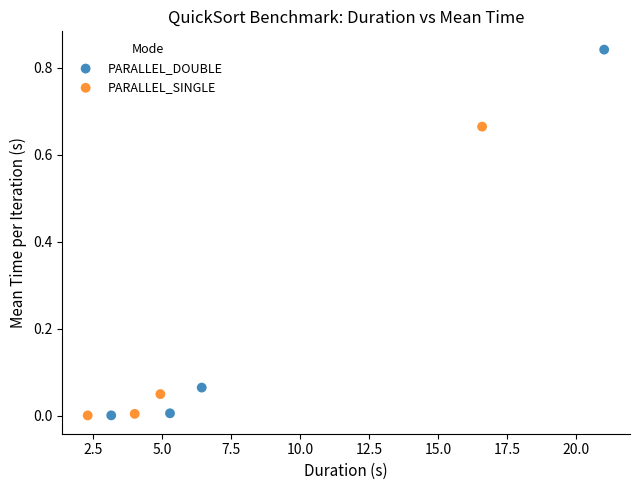

Which series has the largest Y range (max minus min)?

PARALLEL_DOUBLE